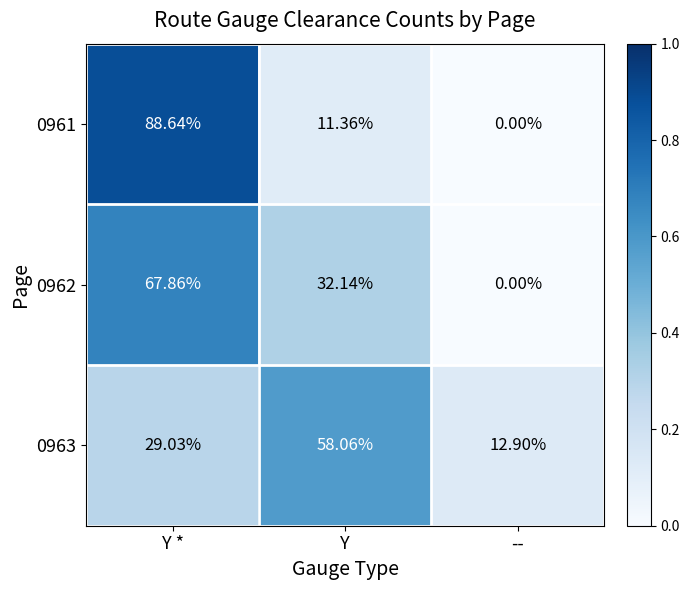

At which label is 0963 closest to 35?

Y *